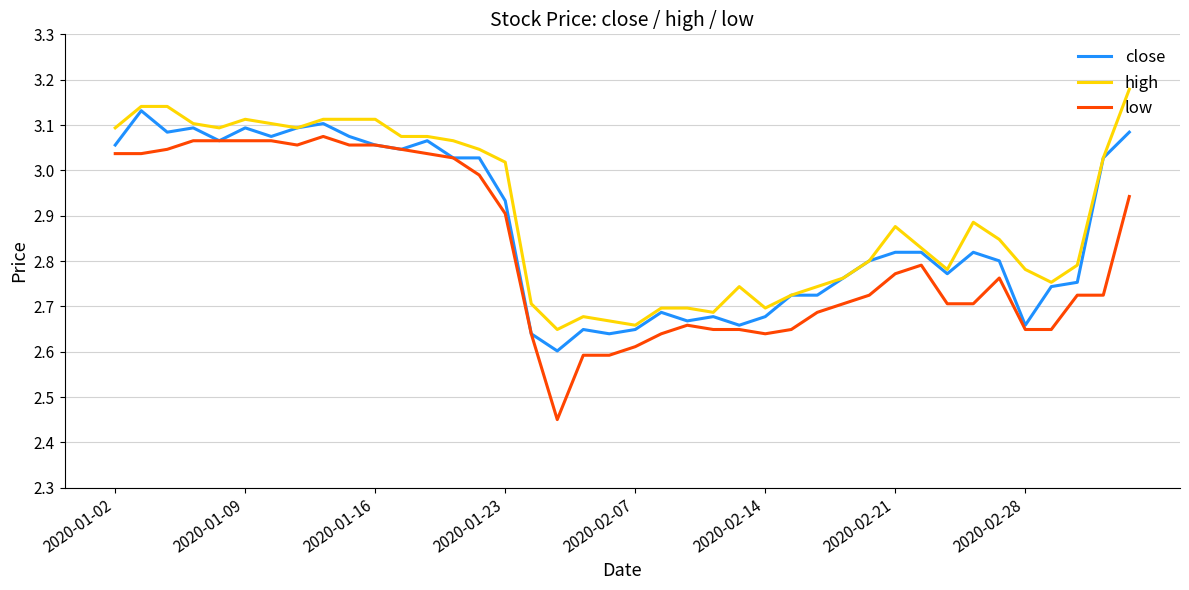

True or false: high and low cross at least once.

False